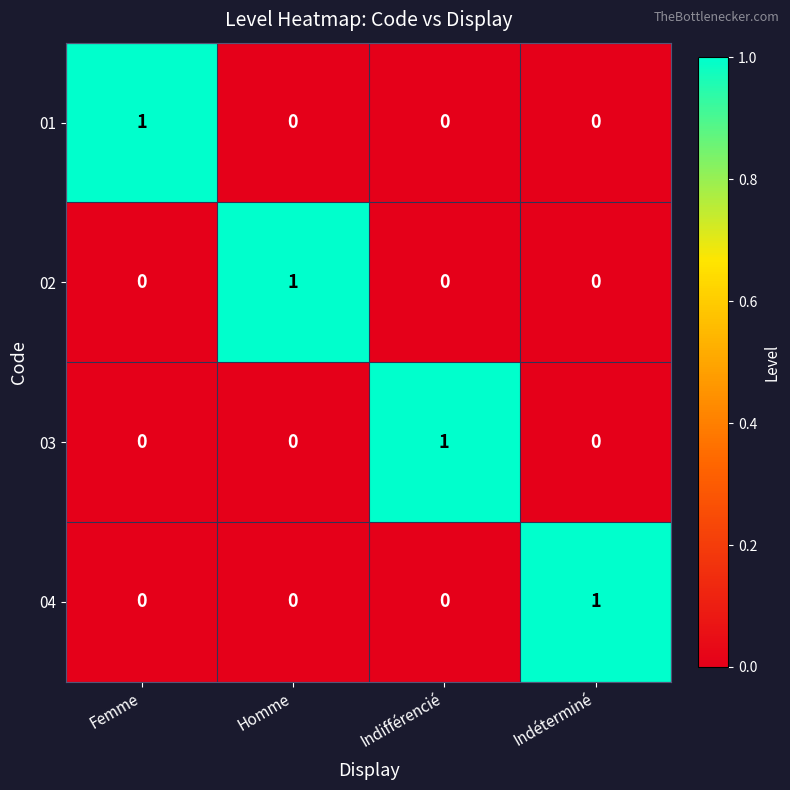

At which label does 04 reach its peak?

Indéterminé